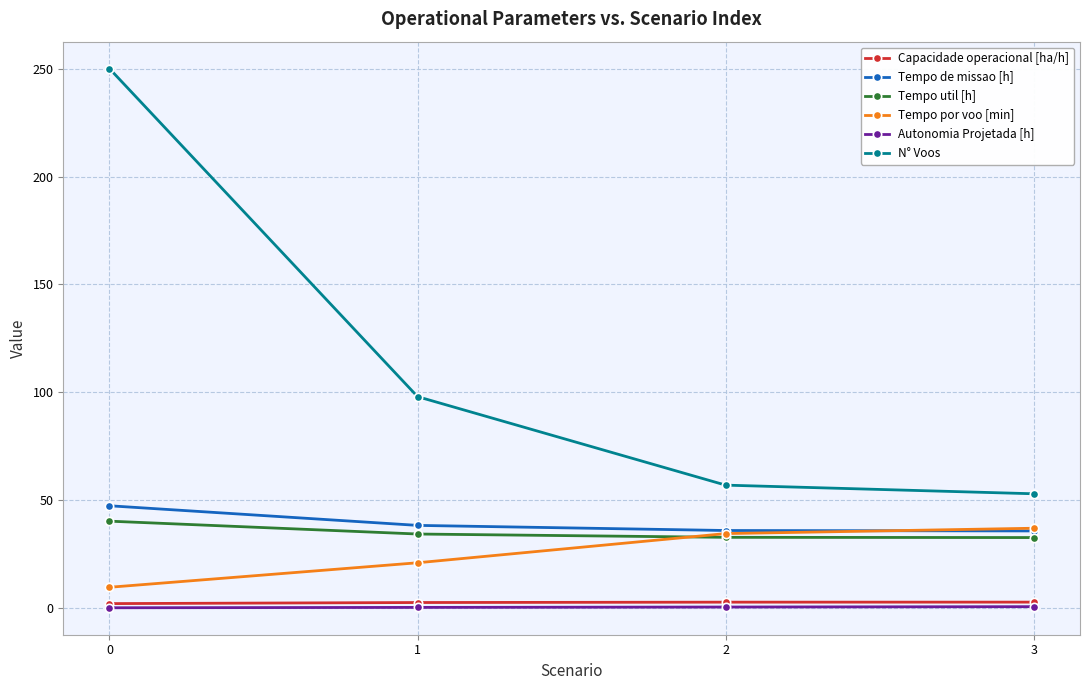

Is this an area chart (filled region under the line)?

No